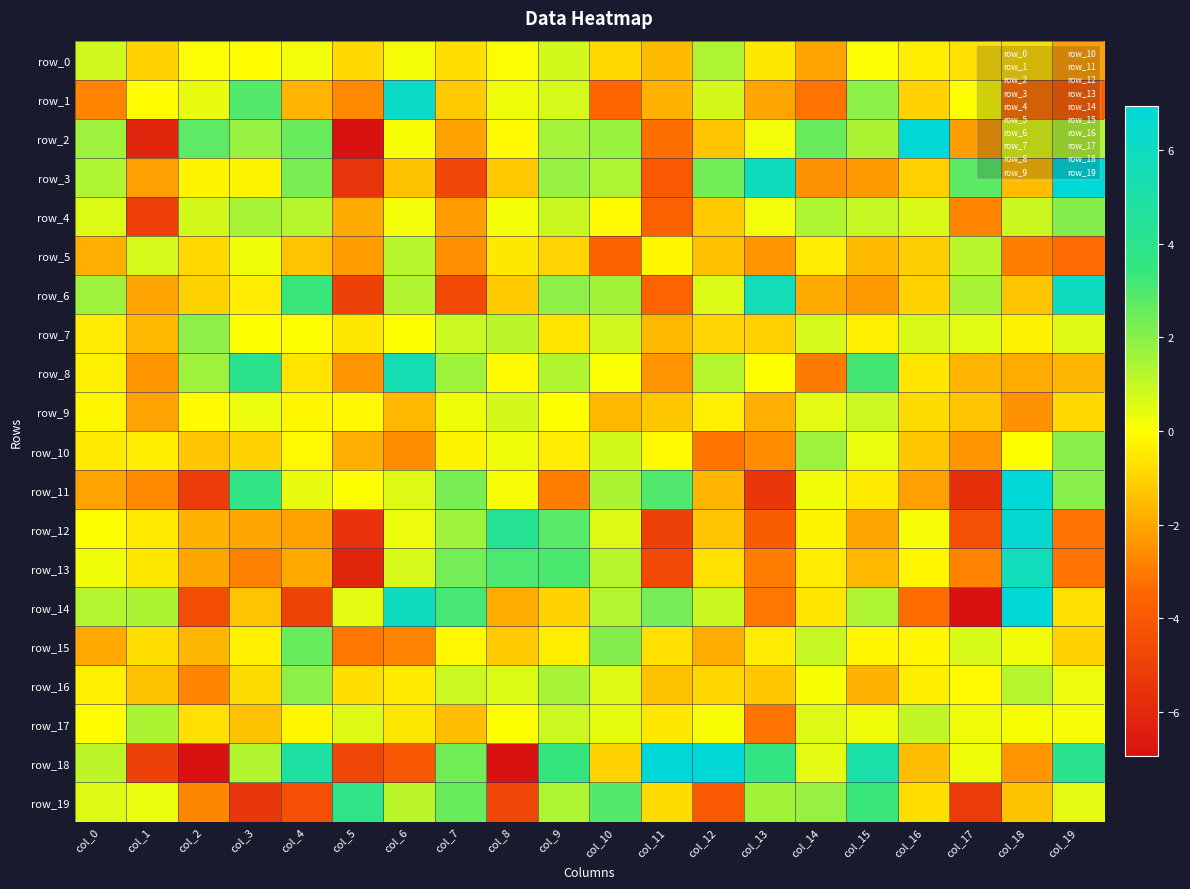

Is it true that row_10 equals -0.6 at col_16?

False